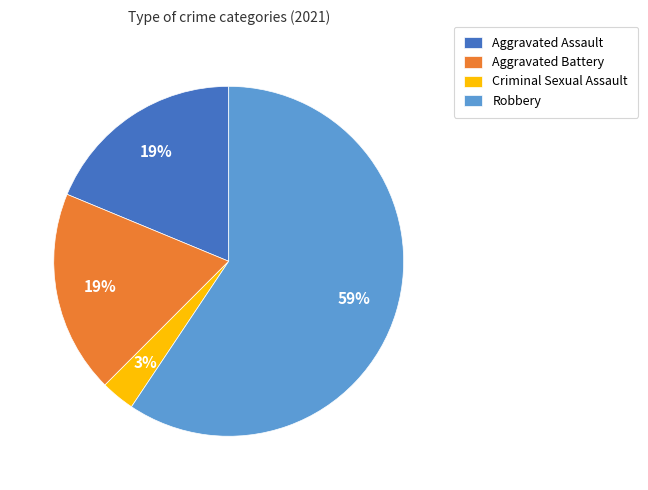

Which slice is the smallest?

Criminal Sexual Assault